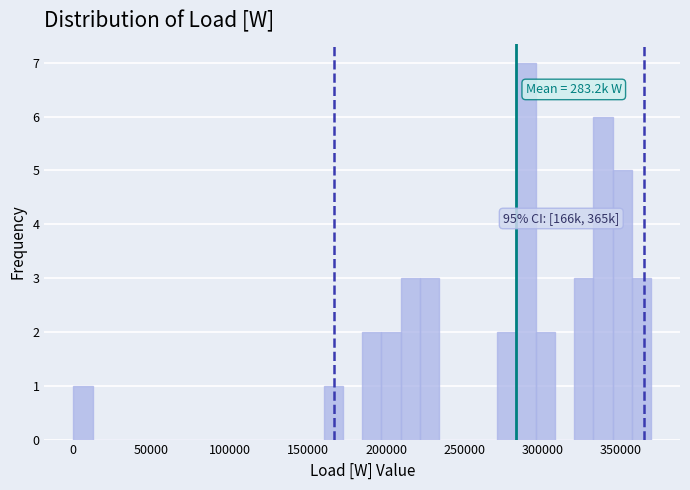

Read against the x-axis, roughly where is the centre of the tallest bar?

290000